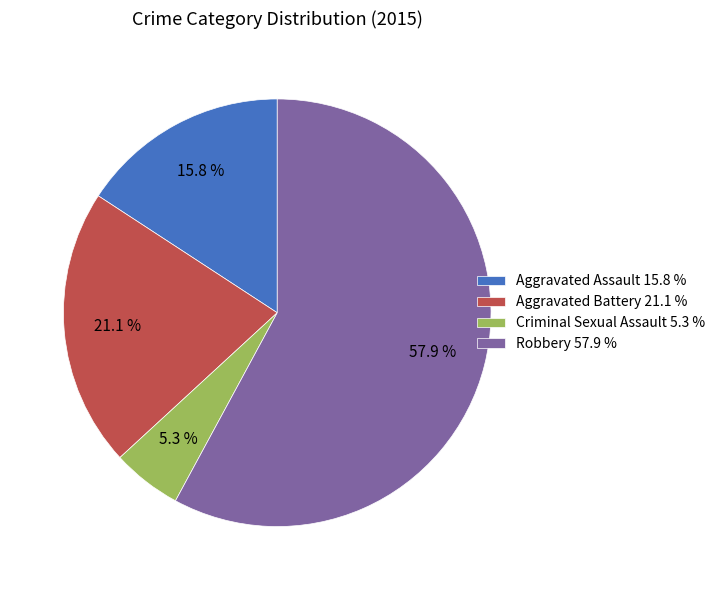

To the nearest percent, what percentage of the pie is Criminal Sexual Assault?

5%